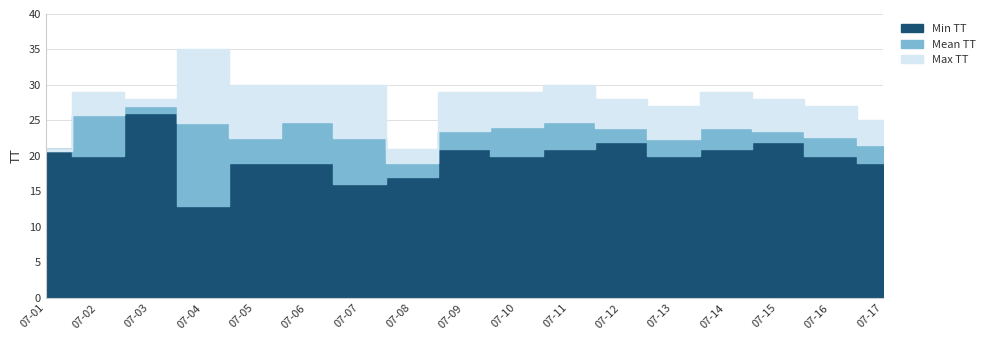

Where does the Max TT series first go above 29?

2015-07-04